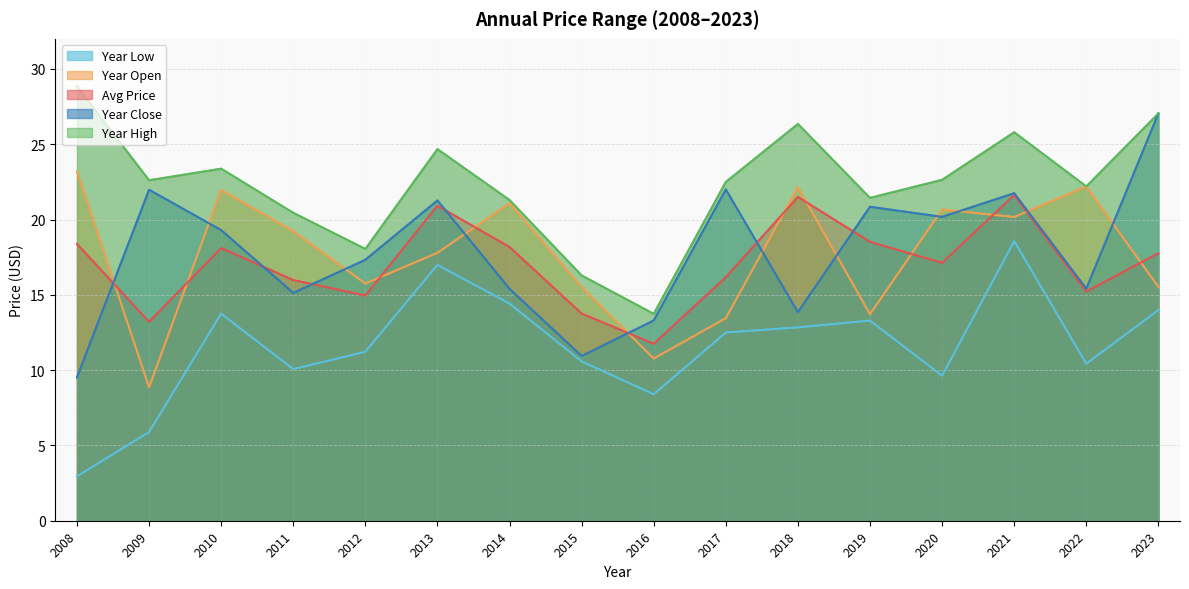

What is the greatest value displayed?

28.9